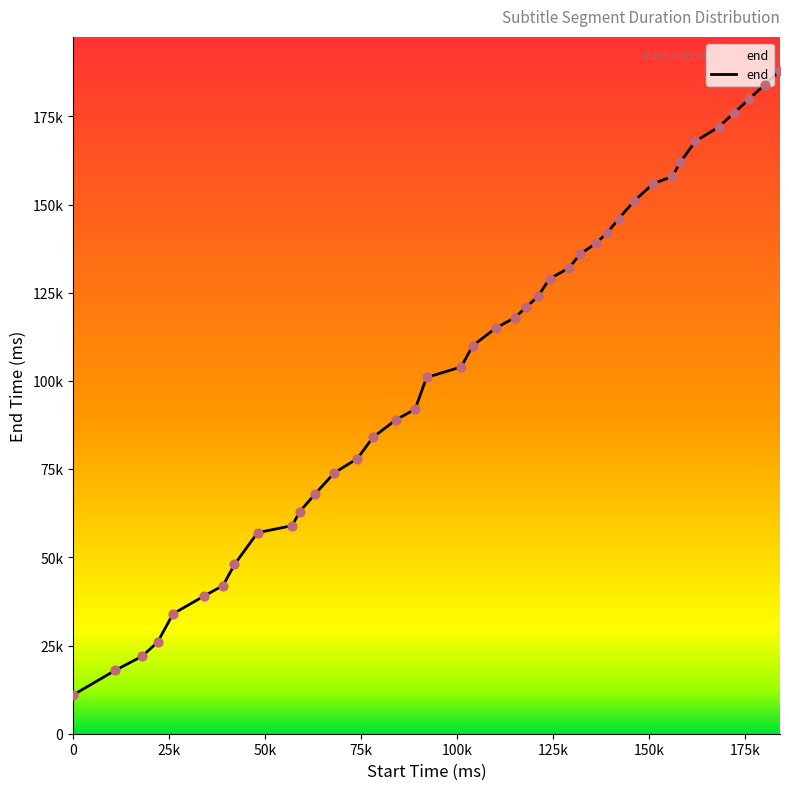

Does the chart have visible grid lines?

No